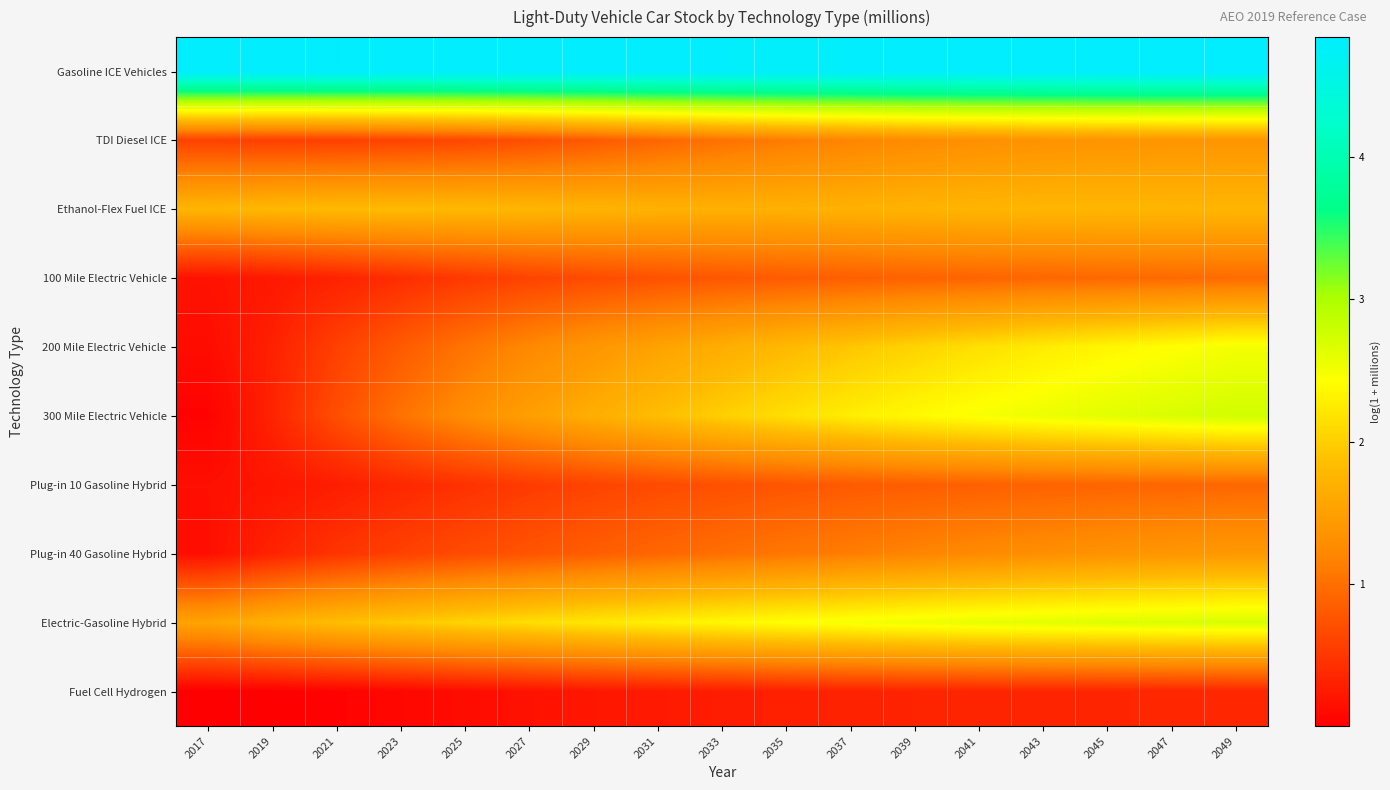

Between 2033 and 2045, which is larger?

2045